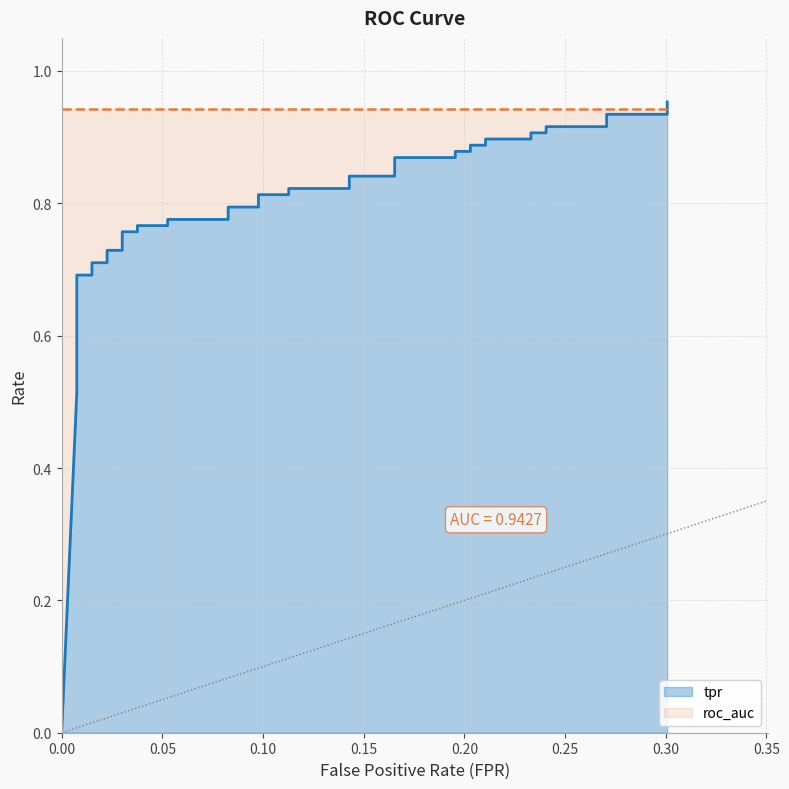

What is the average value?

0.8